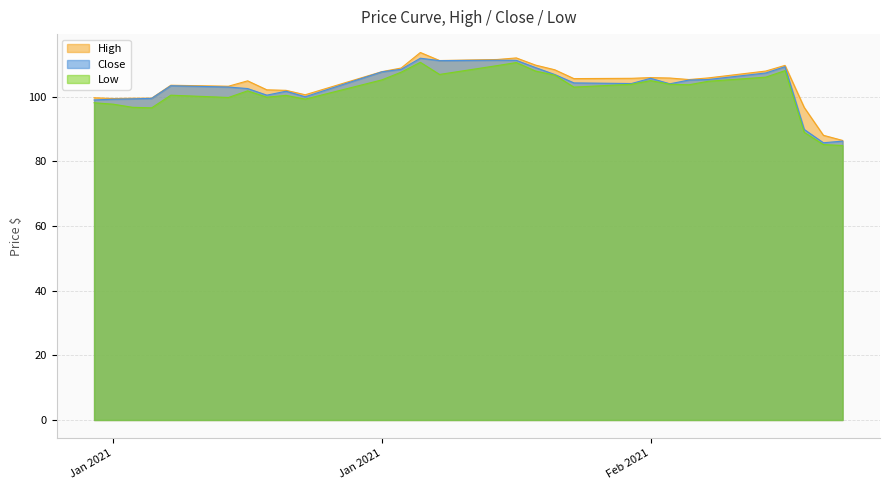

Where is the first local maximum for Low?

2021-01-08